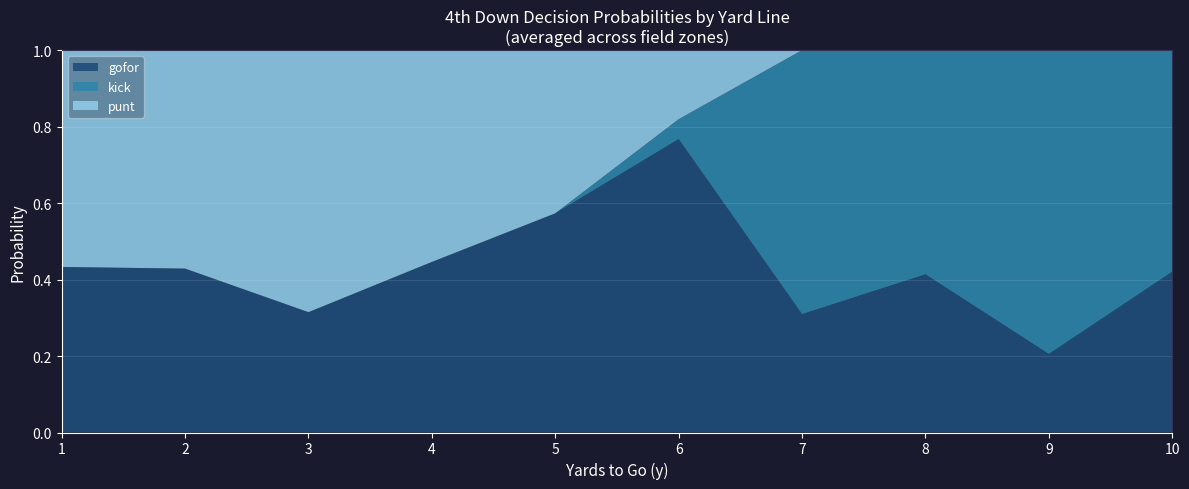

What is the total value across all series at 9?

1.0